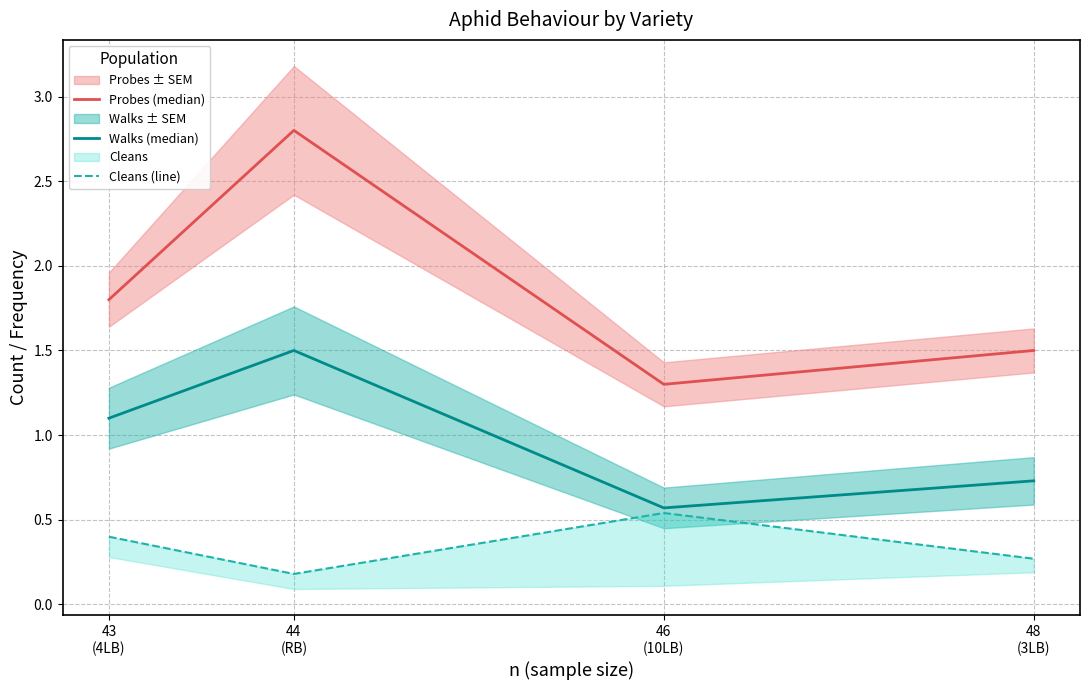

Which category has the highest value in the Probes (median) series?

44
(RB)